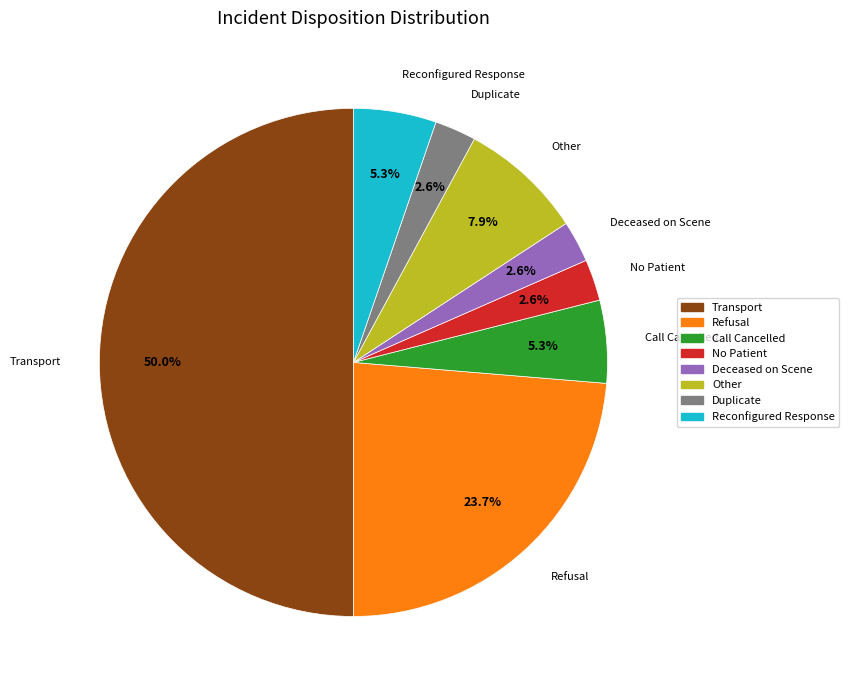

To the nearest percent, what is the combined percentage of Reconfigured Response and Deceased on Scene?

8%